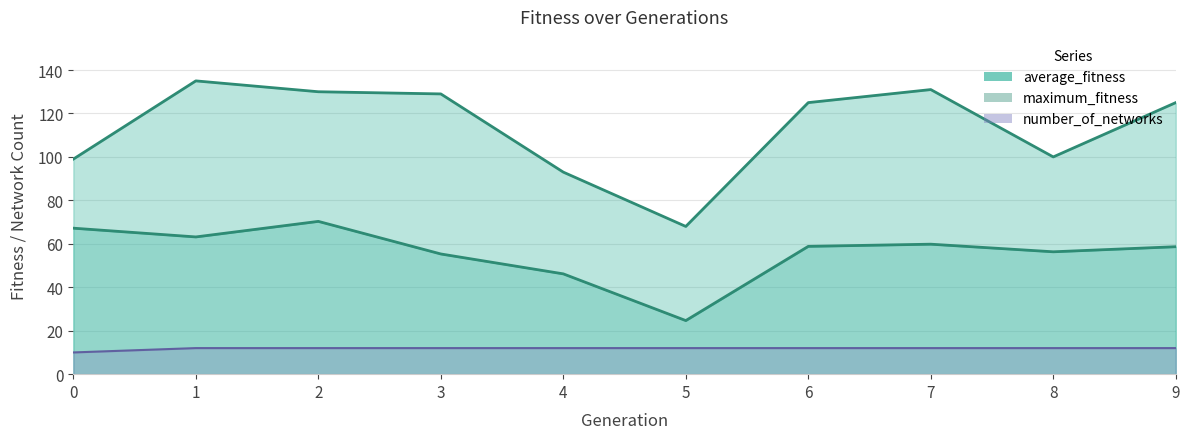

Which category has the lowest value in the average_fitness series?

5